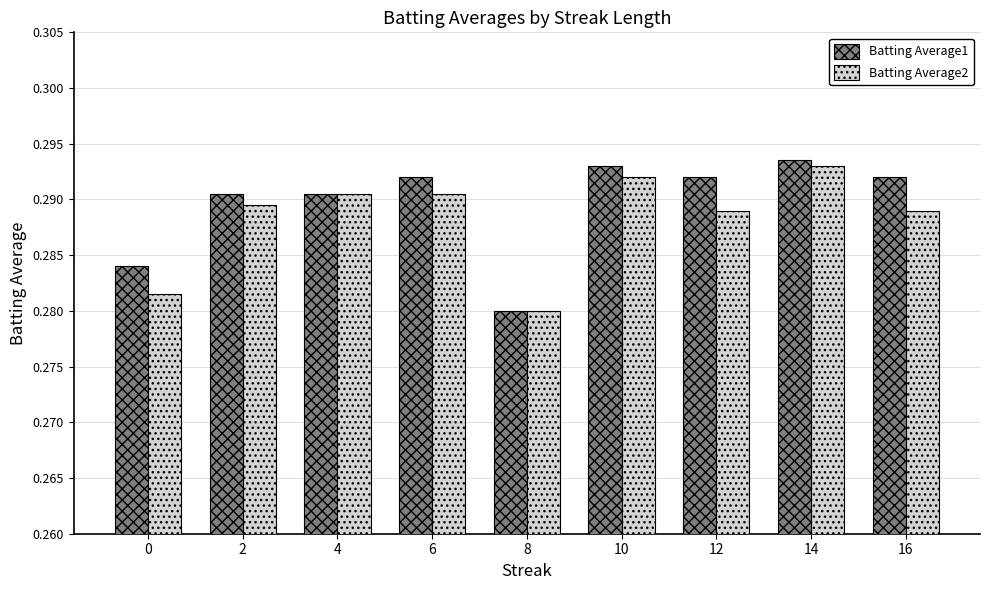

True or false: Batting Average2 has a value of 0.2 at 0.

False